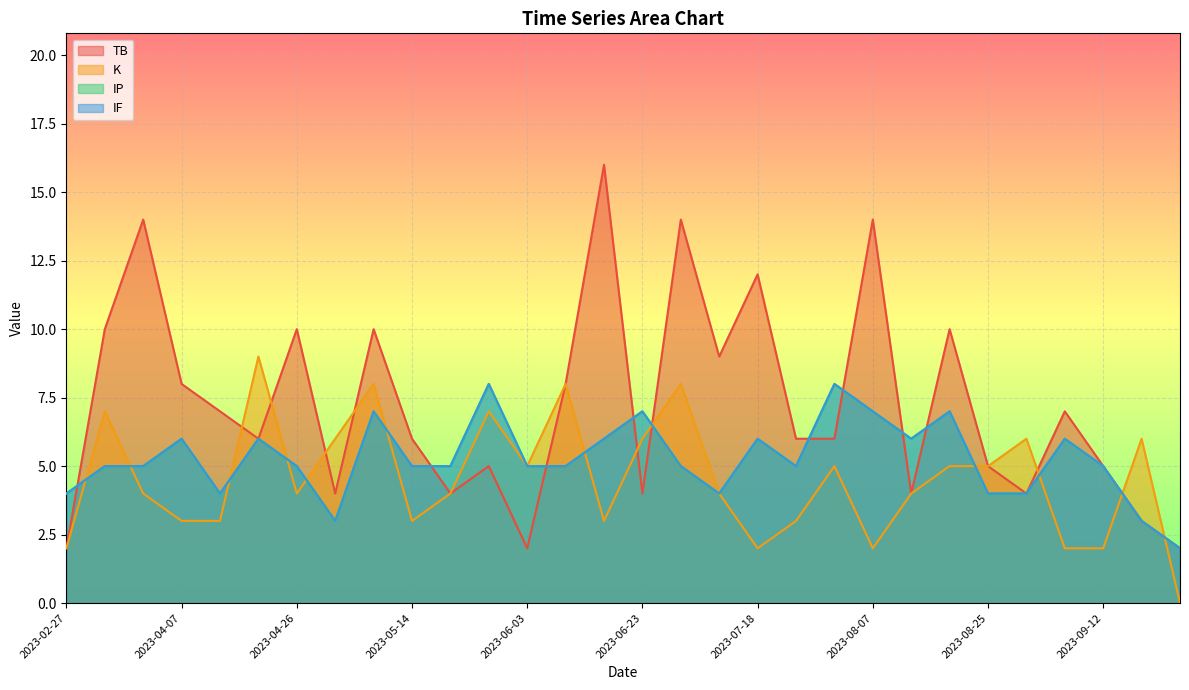

The K series shows 4 at 2023-04-26. True or false?

True